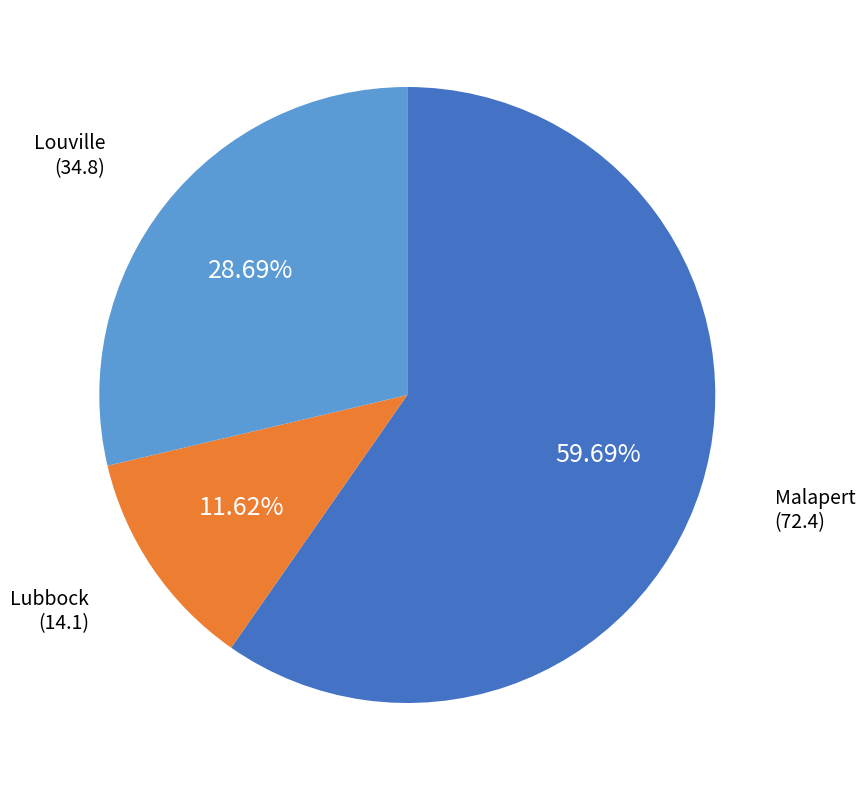

Does any single category account for the majority?

Yes